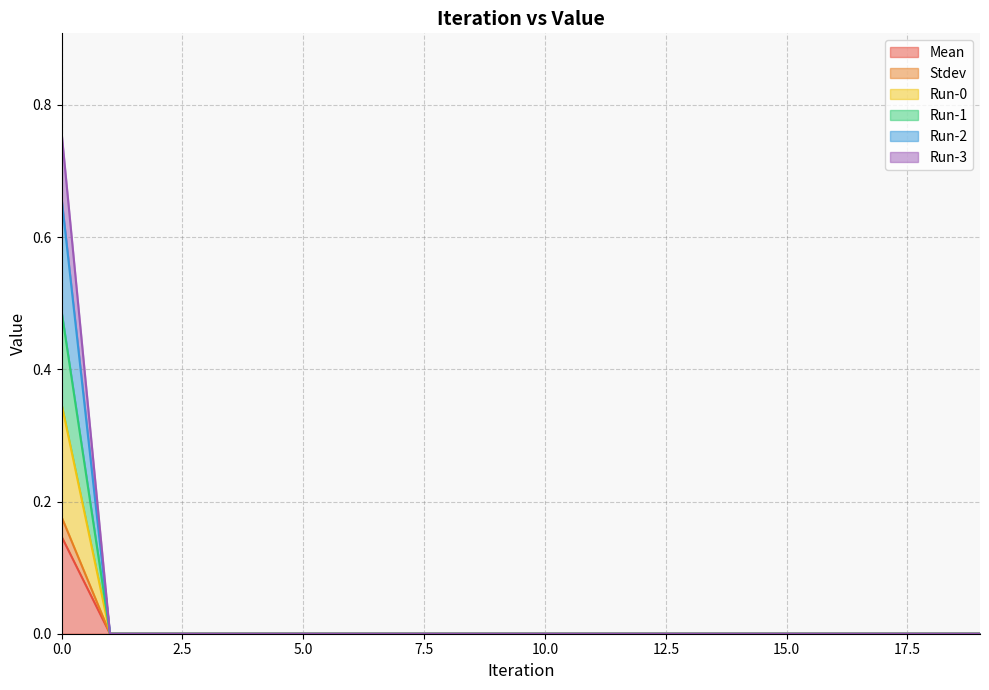

Count the Run-2 values in the range 0 to 1.

20